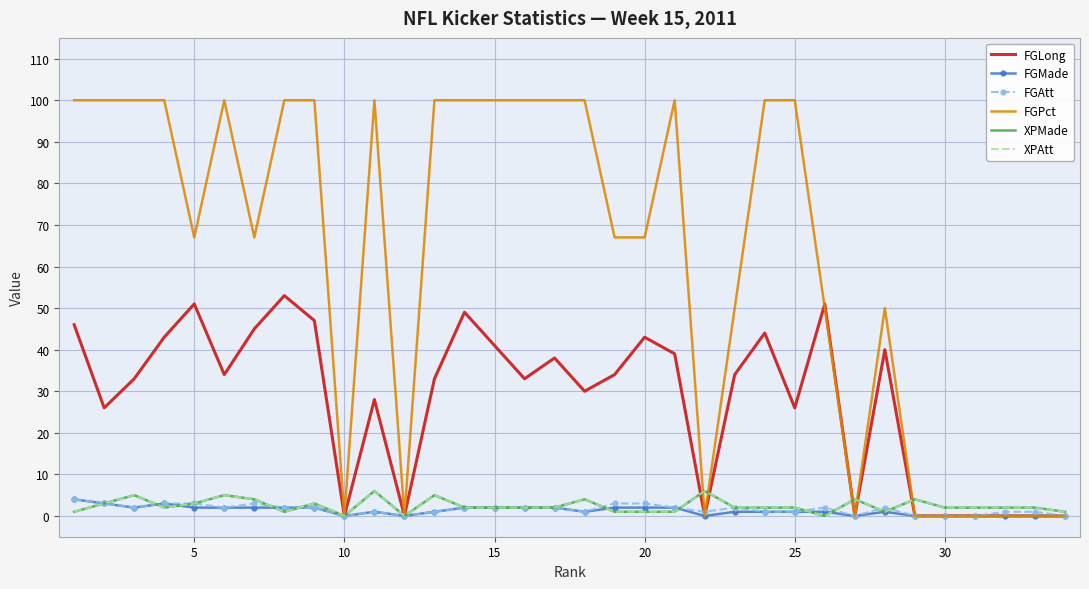

How many series are shown in this chart?

6